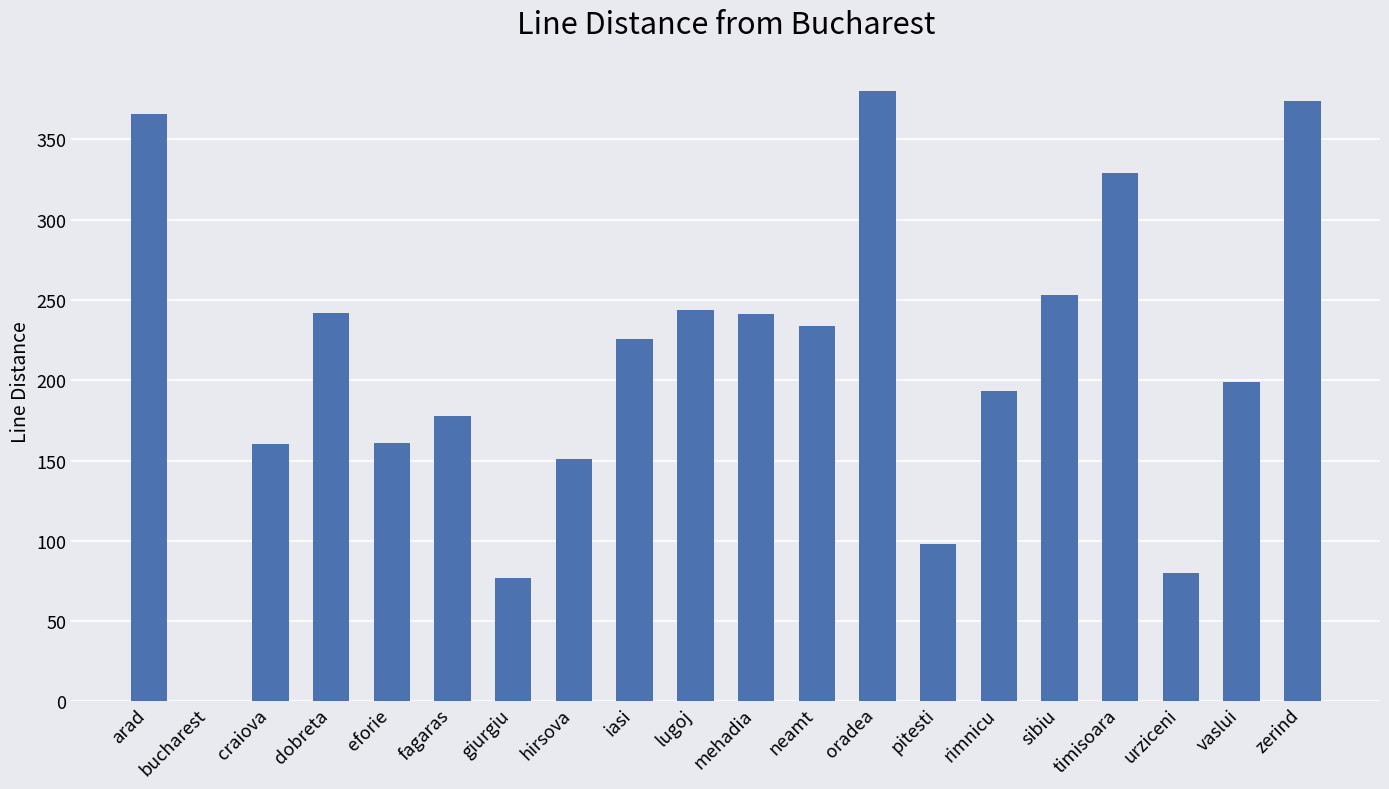

Which has a higher value, sibiu or craiova?

sibiu